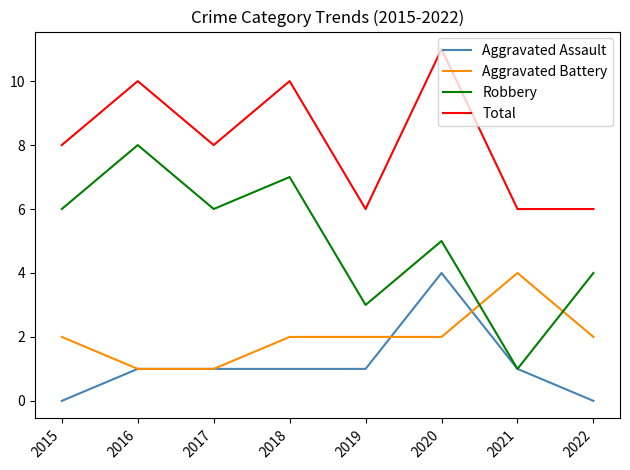

Reading left to right, list all the values displayed in this chart.

Aggravated Assault: 2015=0	2016=1	2017=1	2018=1	2019=1	2020=4	2021=1	2022=0
Aggravated Battery: 2015=2	2016=1	2017=1	2018=2	2019=2	2020=2	2021=4	2022=2
Robbery: 2015=6	2016=8	2017=6	2018=7	2019=3	2020=5	2021=1	2022=4
Total: 2015=8	2016=10	2017=8	2018=10	2019=6	2020=11	2021=6	2022=6